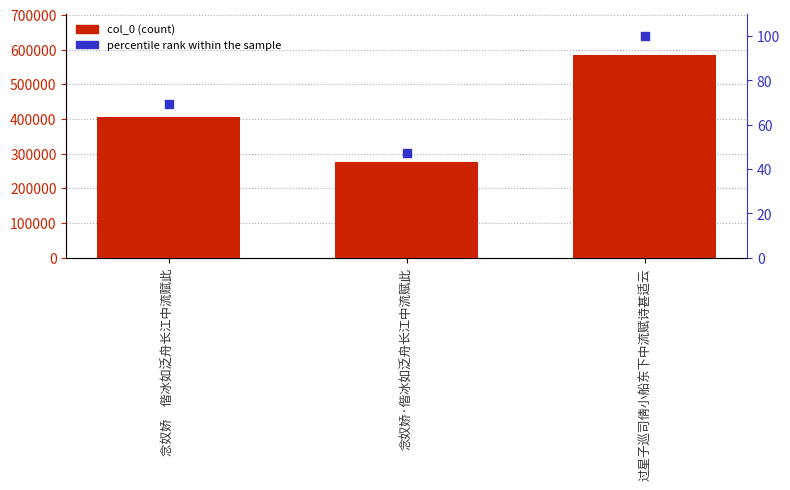

What are all the series names shown in the legend?

col_0, percentile rank within the sample